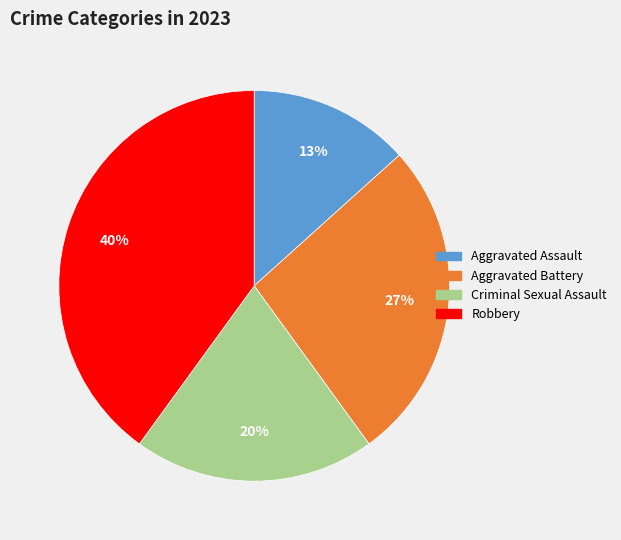

Is the sum of Criminal Sexual Assault and Aggravated Assault greater than half?

No